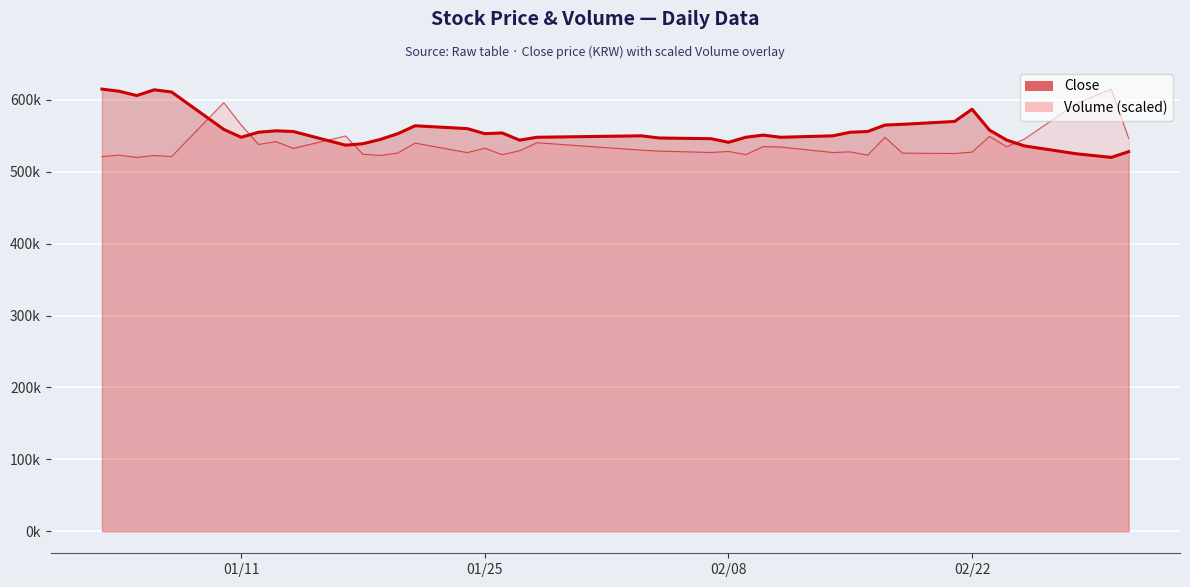

True or false: Volume and Close intersect in this chart.

True